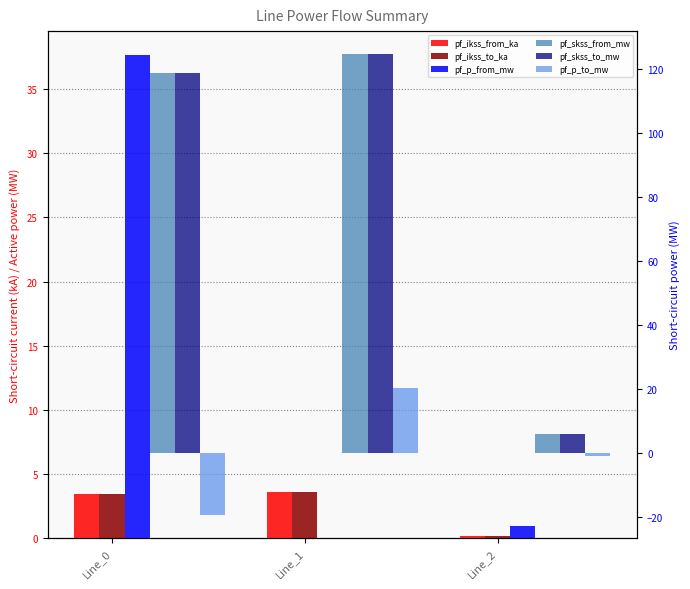

What is the value of the pf_p_from_mw bar at the 1st from the left?

37.7